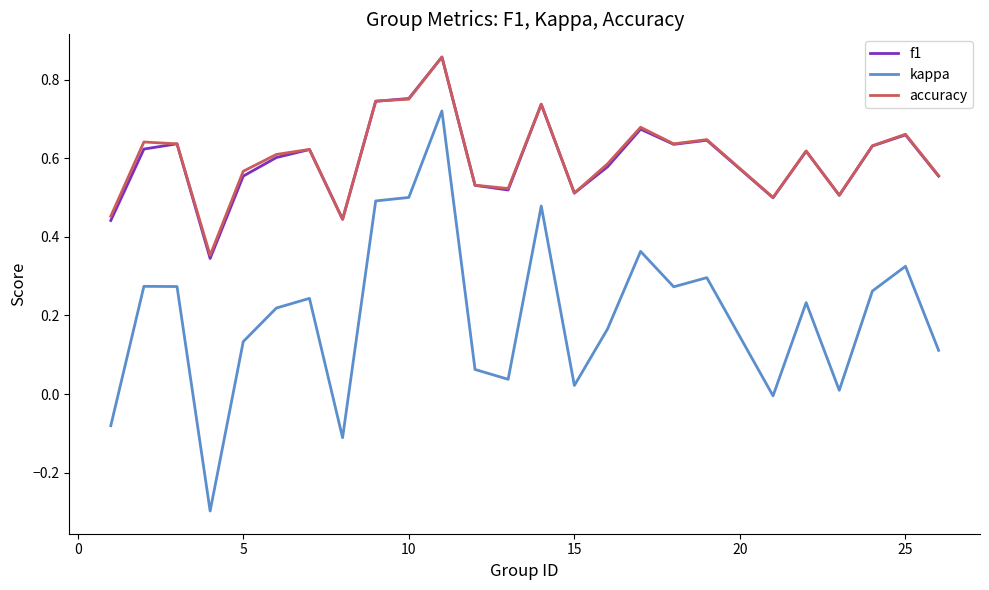

Which series has the widest spread of values?

kappa